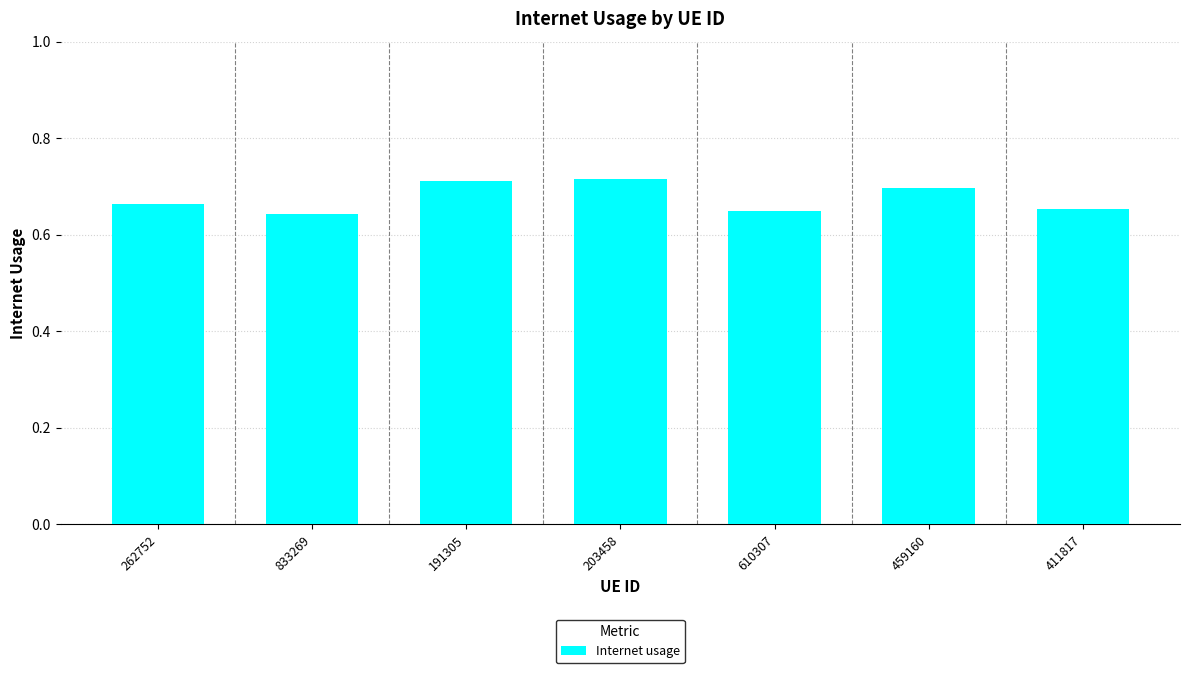

How many values are between 0 and 1?

7